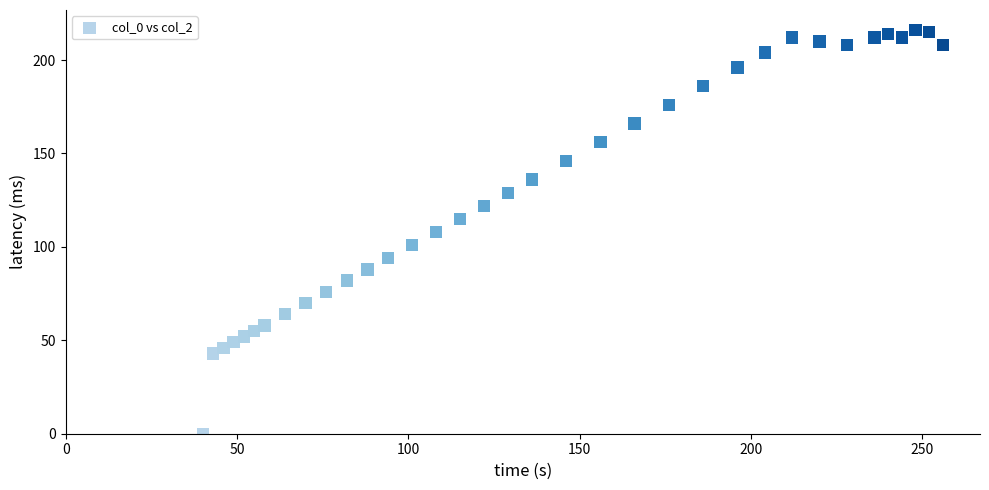

What is the range of Y values (max minus min)?

216